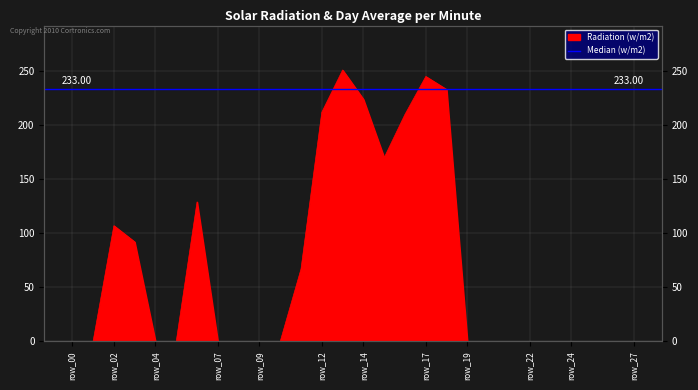

Count the values in the range 0 to 170.

22